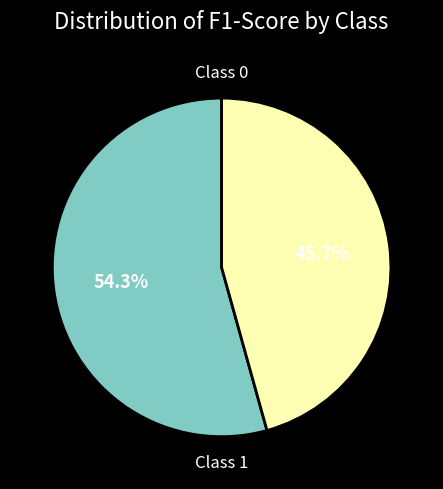

Is there a majority slice in this chart?

Yes